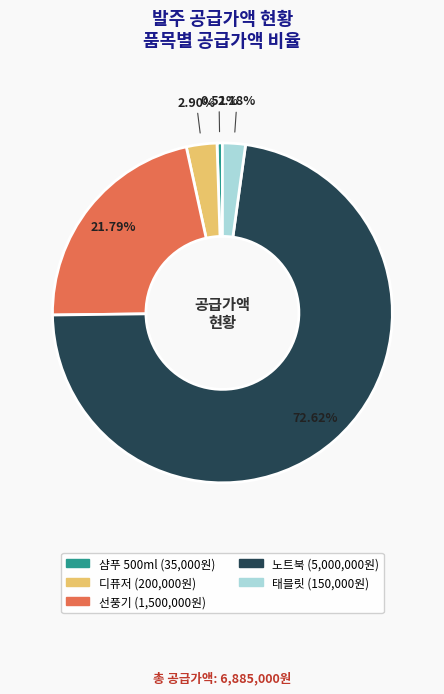

Combined, what portion of the pie is 태블릿 and 노트북?

74.8%